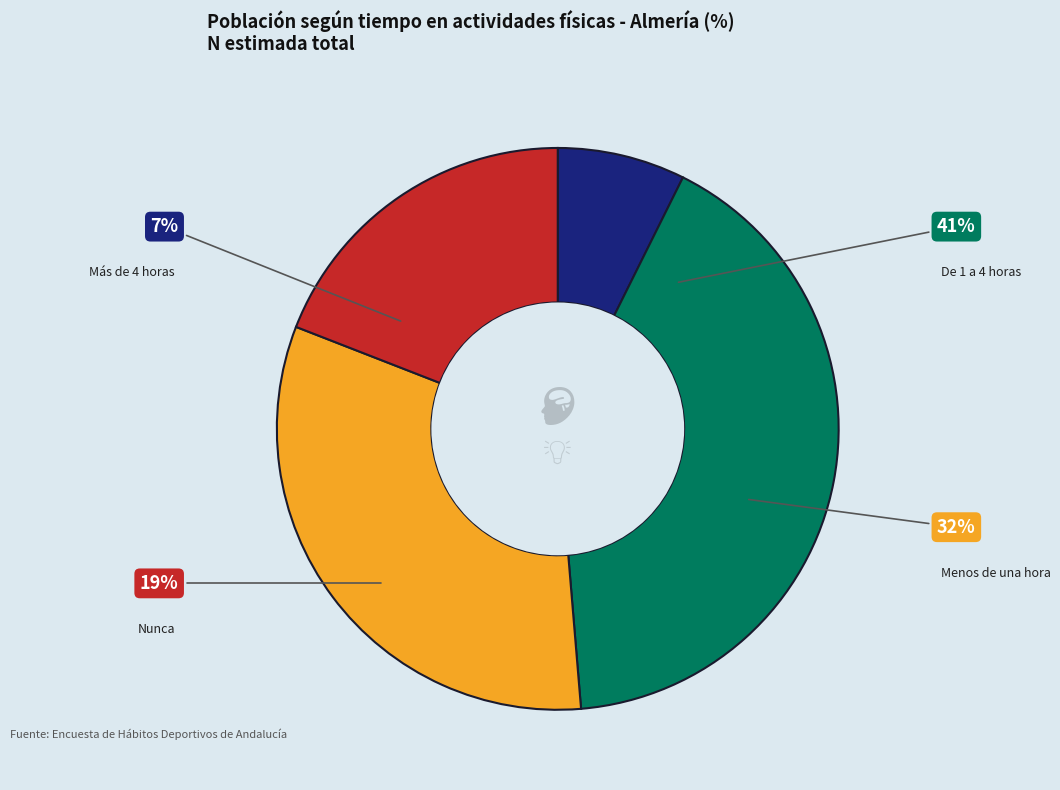

To the nearest percent, what portion does De 1 a 4 horas represent?

41%